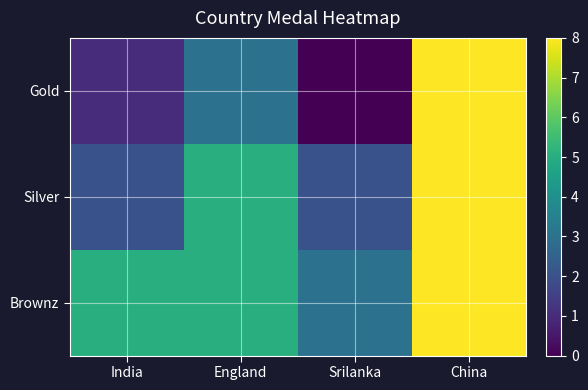

At China, list the series in order from largest to smallest.

Gold, Silver, Brownz